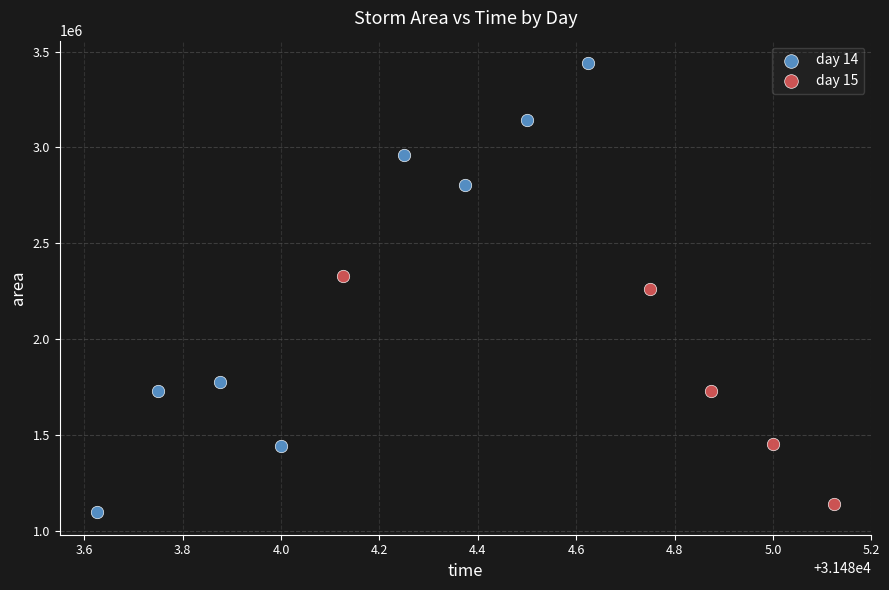

Which series has the largest Y range (max minus min)?

day 14